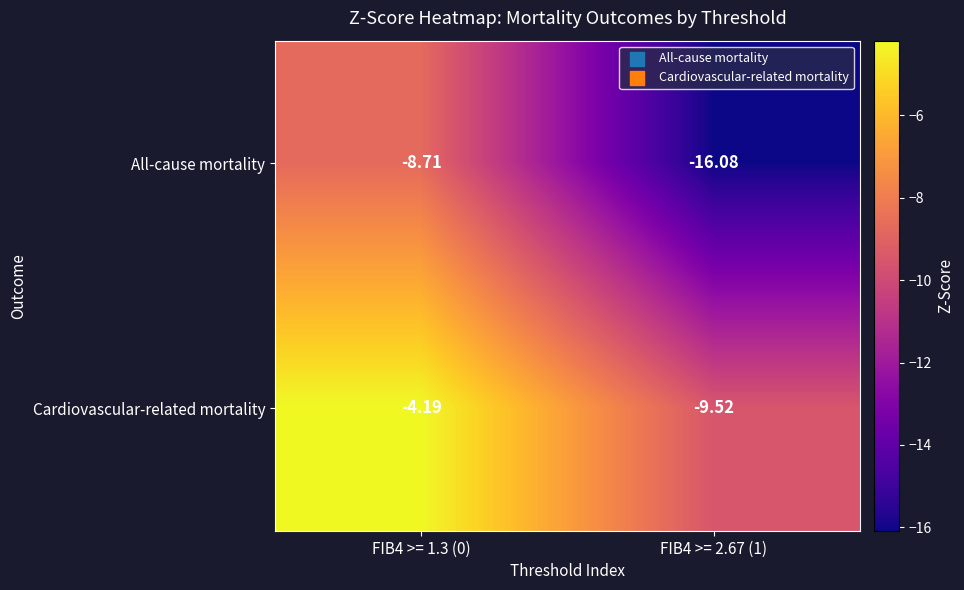

Which series changed the most between FIB4 >= 1.3 (0) and FIB4 >= 2.67 (1)?

All-cause mortality